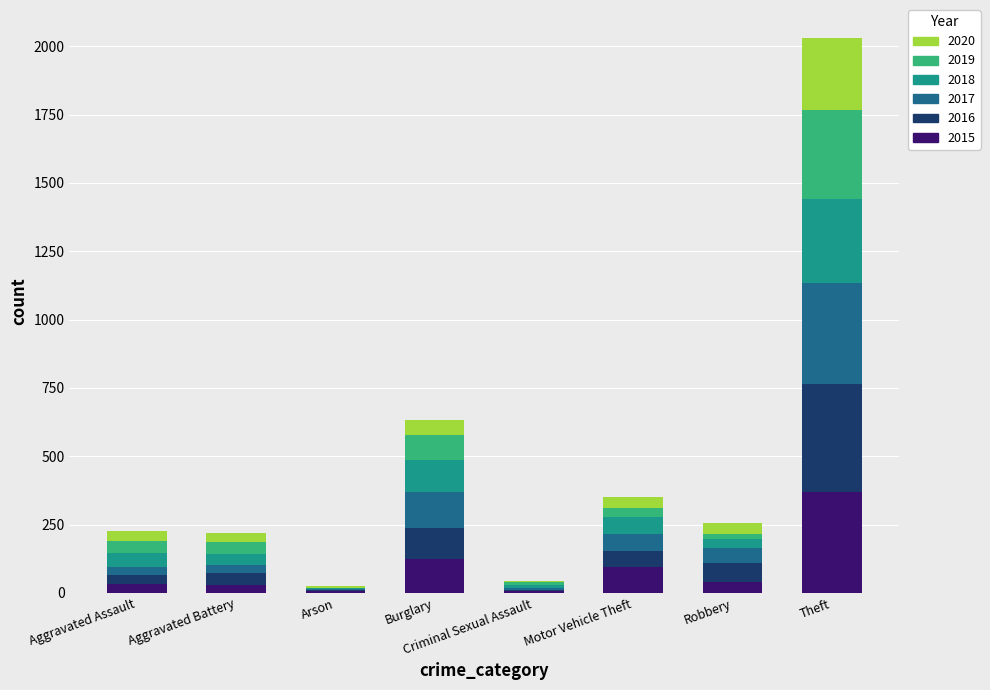

The value of 2015 at Burglary is 123. True or false?

True